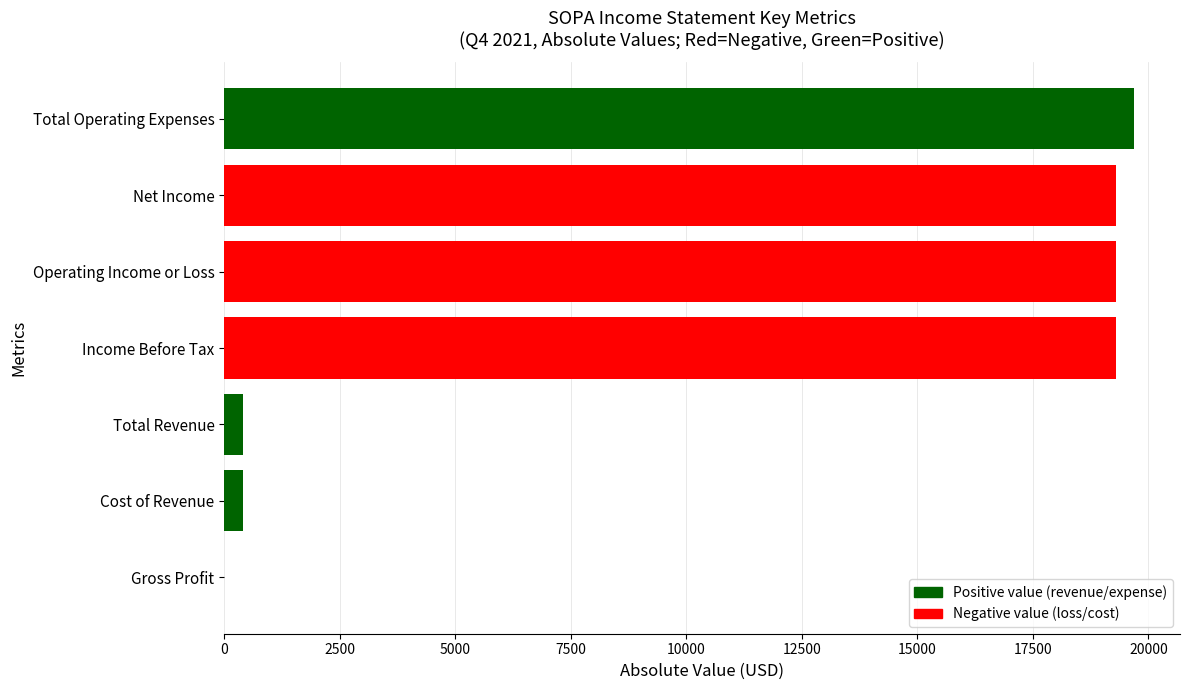

What is the sum of all values?

78400